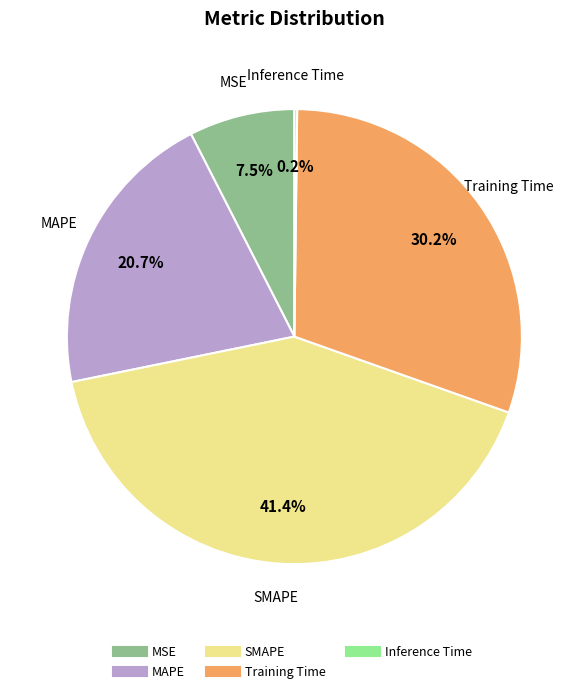

Is there a majority slice in this chart?

No